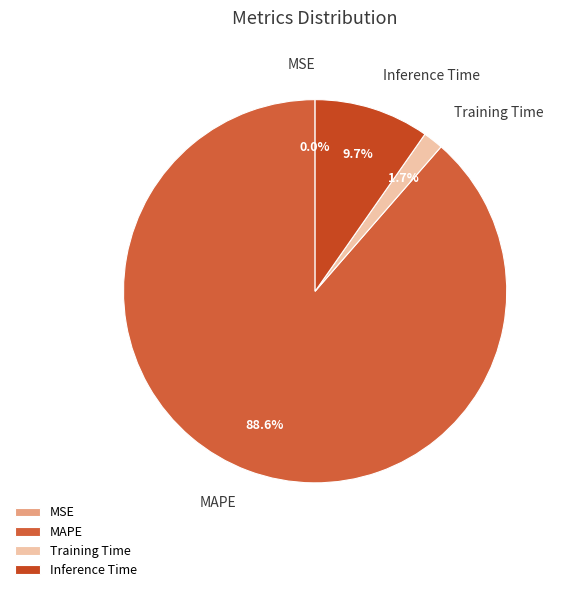

Between Training Time and Inference Time, which is larger?

Inference Time